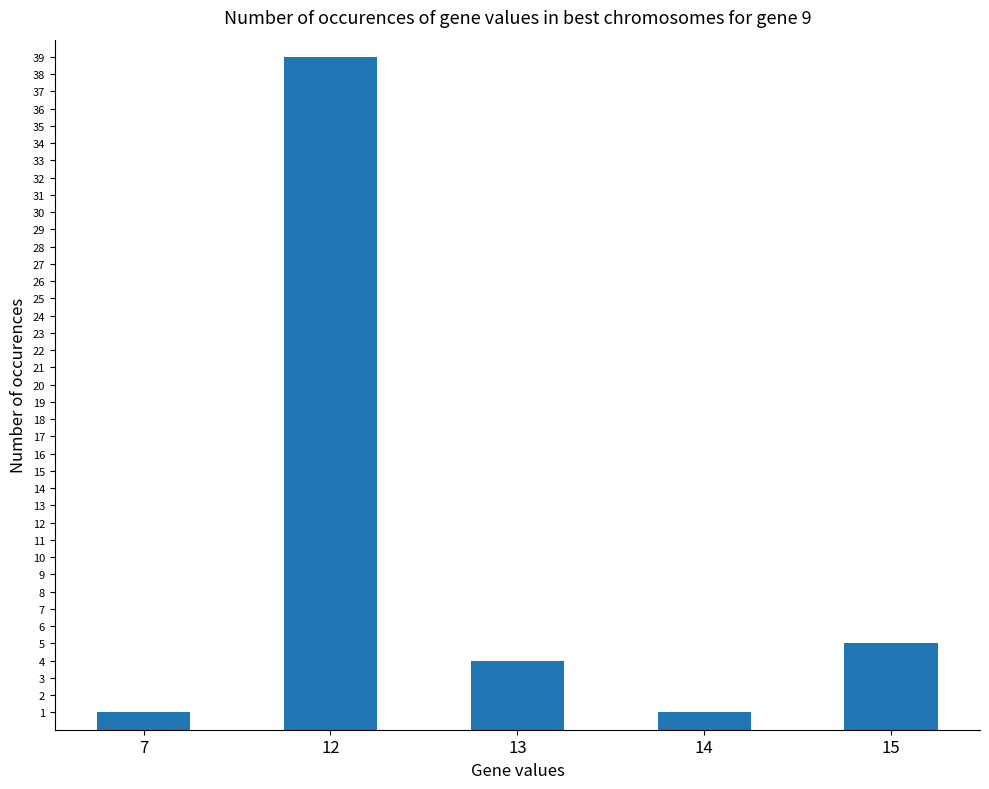

Between 7 and 15, which is larger?

15